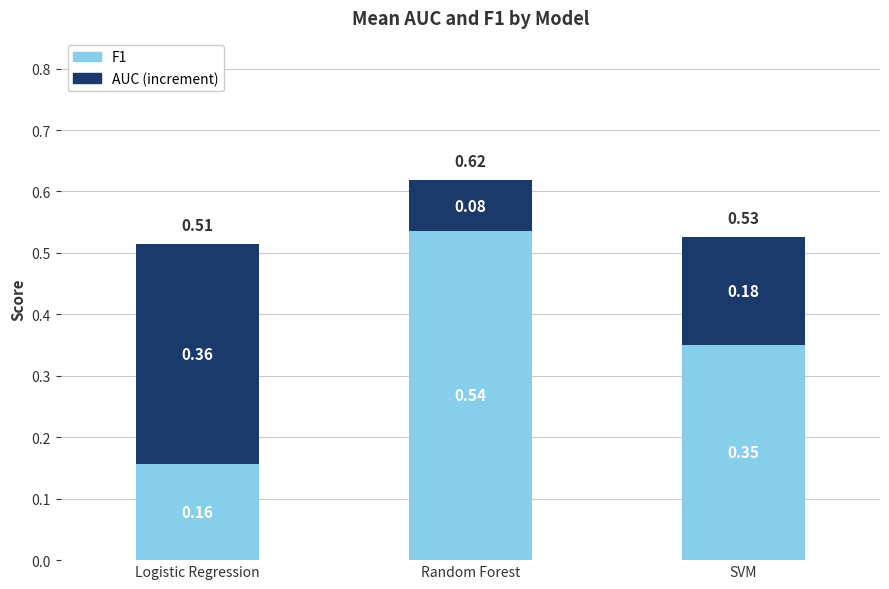

At which category is the sum across all series the highest?

Random Forest